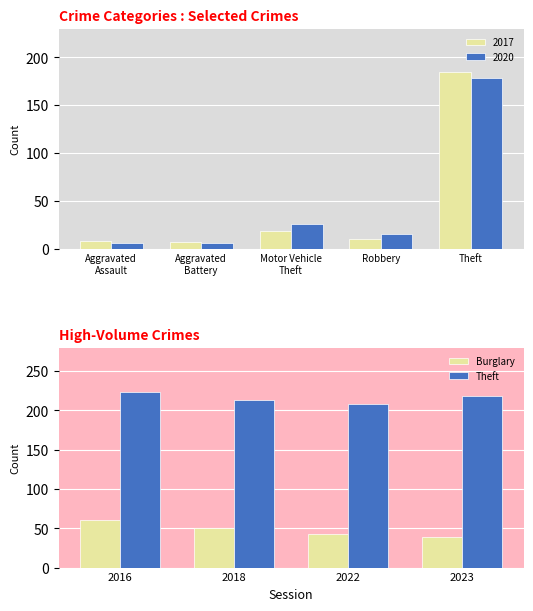

What is the difference between the maximum and minimum values in the Burglary series?

21